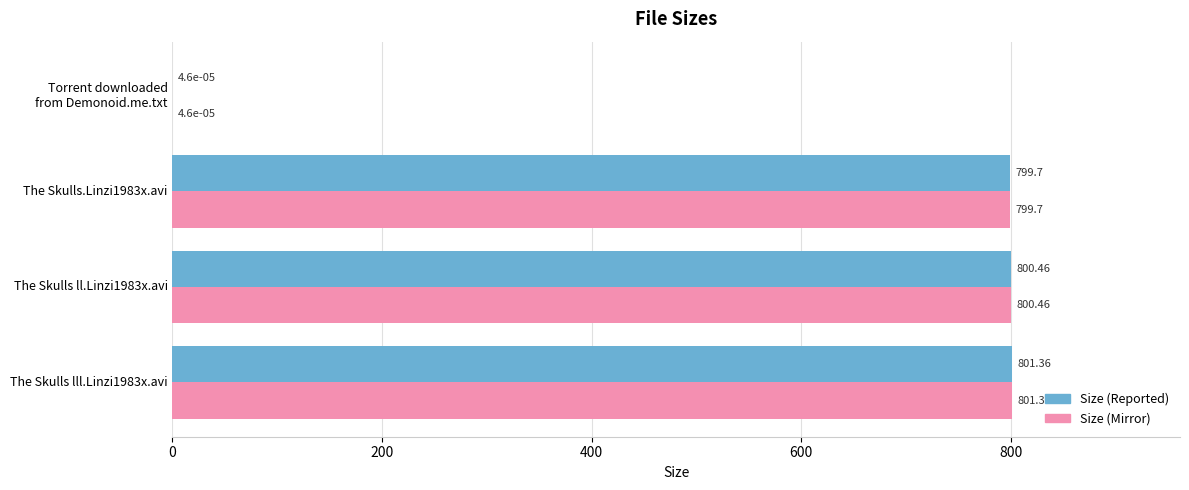

What is the total value across all series at The Skulls ll.Linzi1983x.avi?

1600.9